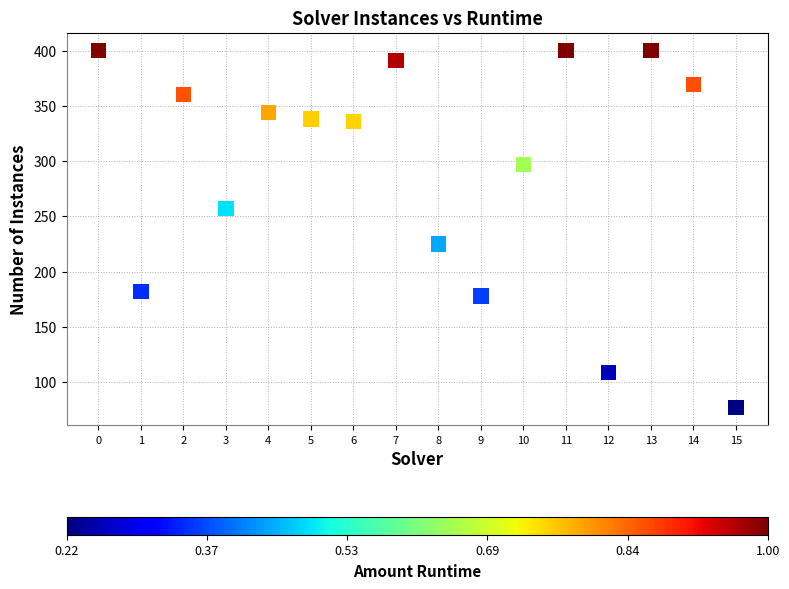

What Y value in the scatter plot is closest to 238?

225